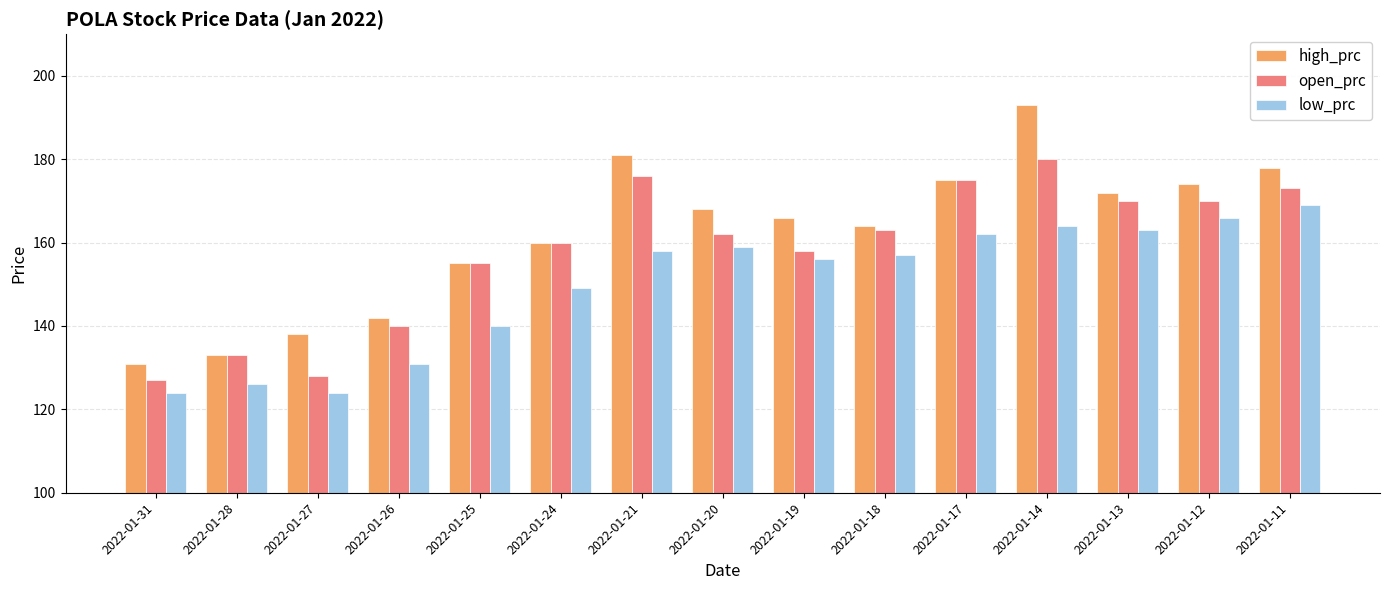

What is the difference between the highest and lowest values at 2022-01-20?

9